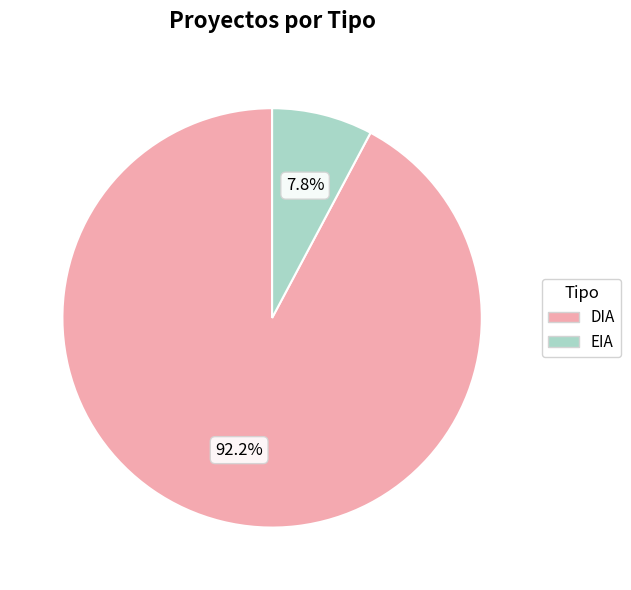

Which slice represents more than half of the pie?

DIA